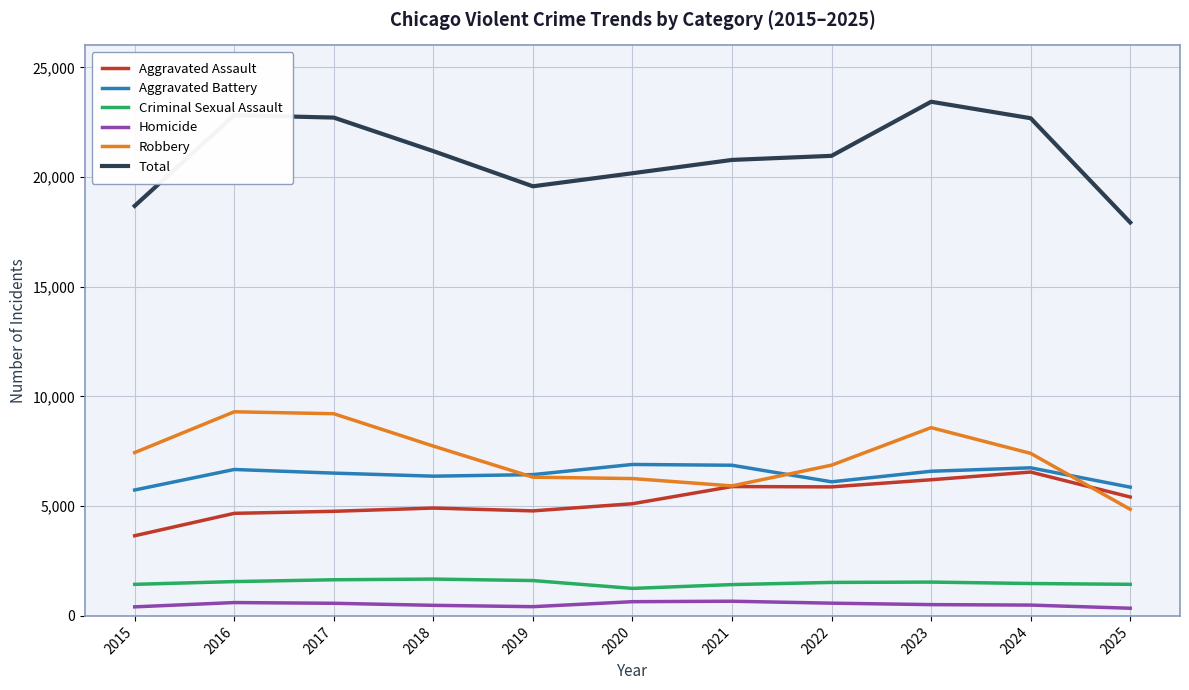

True or false: Criminal Sexual Assault and Aggravated Battery intersect in this chart.

False